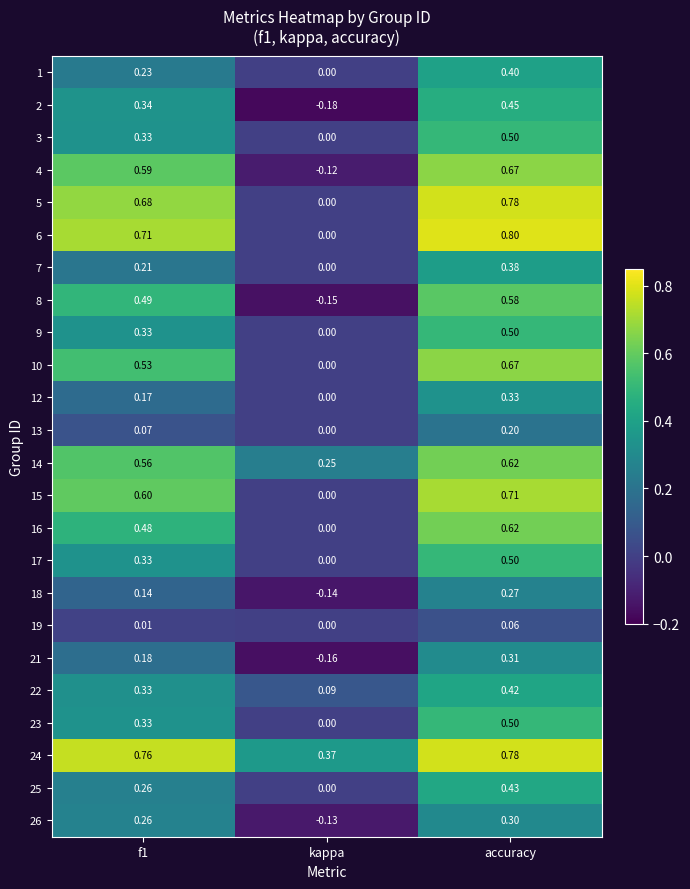

What is the maximum value shown in the chart?

0.8